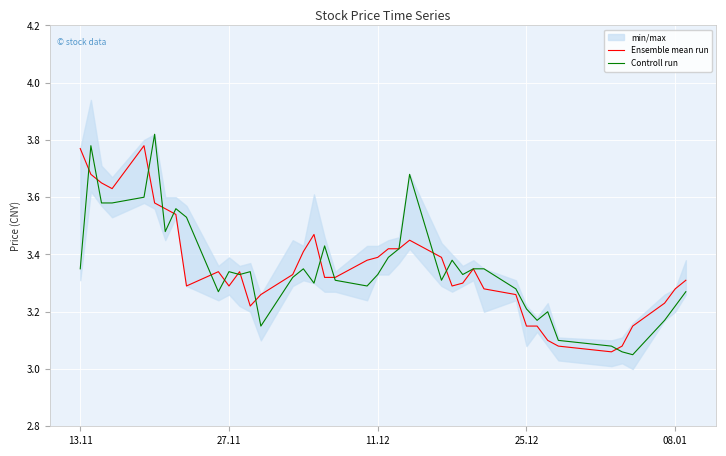

Which series has the largest total across all categories?

Ensemble mean run